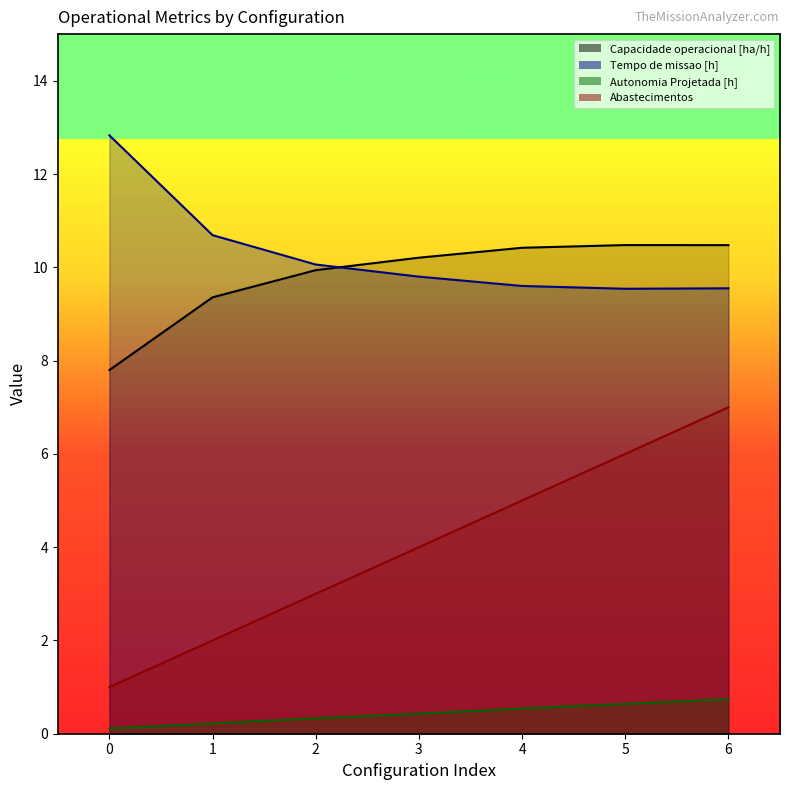

Where is Abastecimentos nearest to the value 4?

3